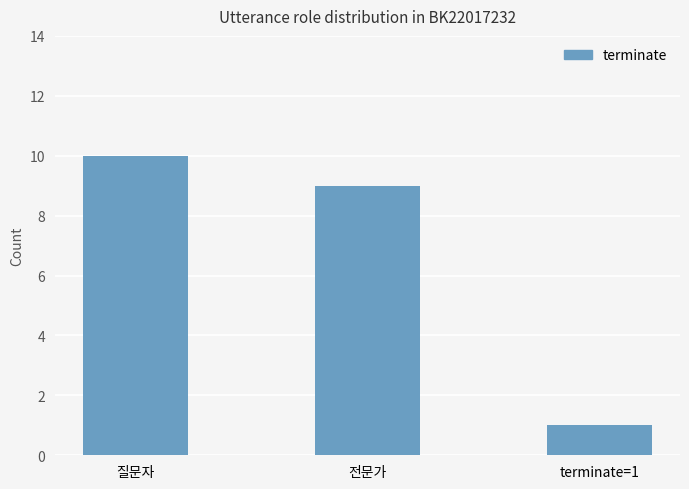

How many data points does each series have?

3